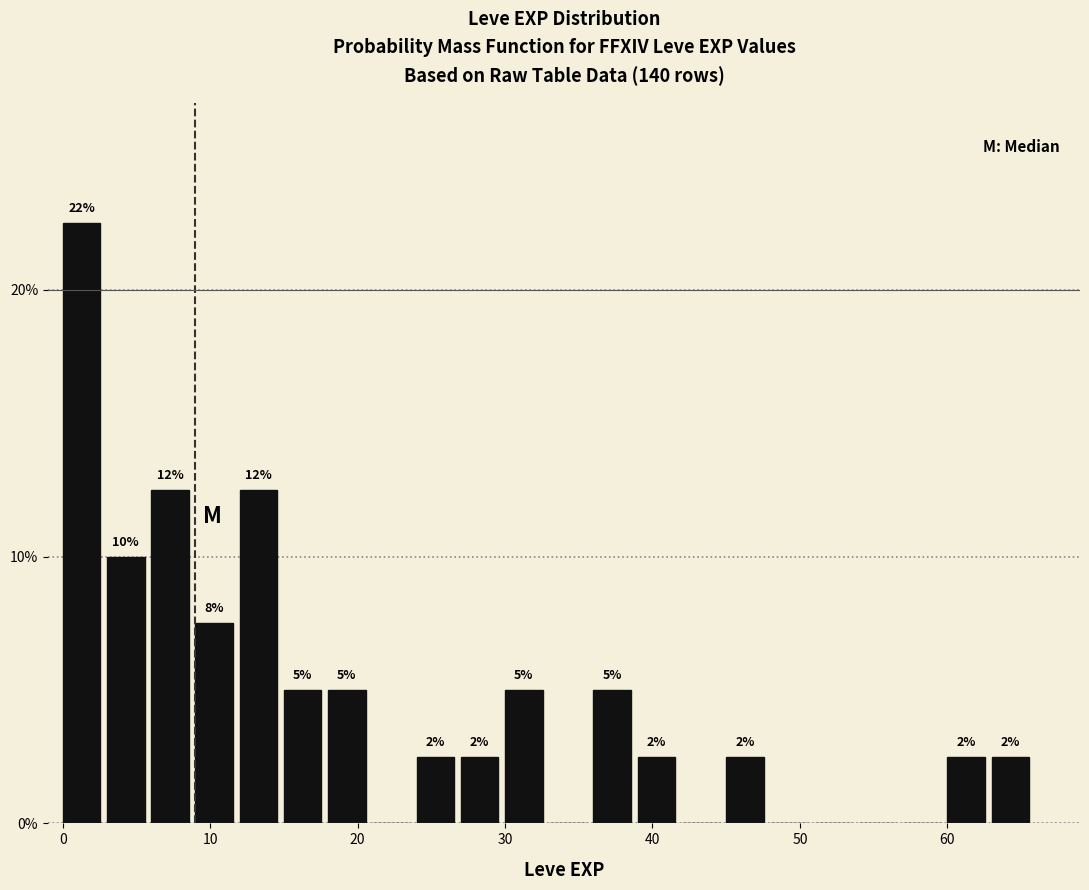

Around what value on the x-axis is the tallest bar? Give the approximate position of its centre, as read against the axis.

1